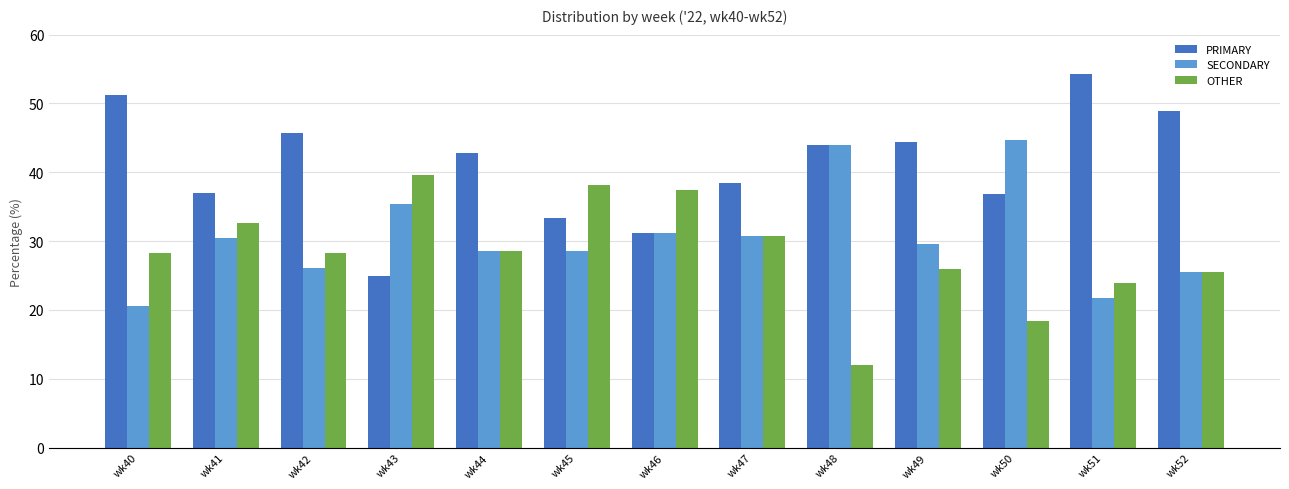

How many series are shown in this chart?

3